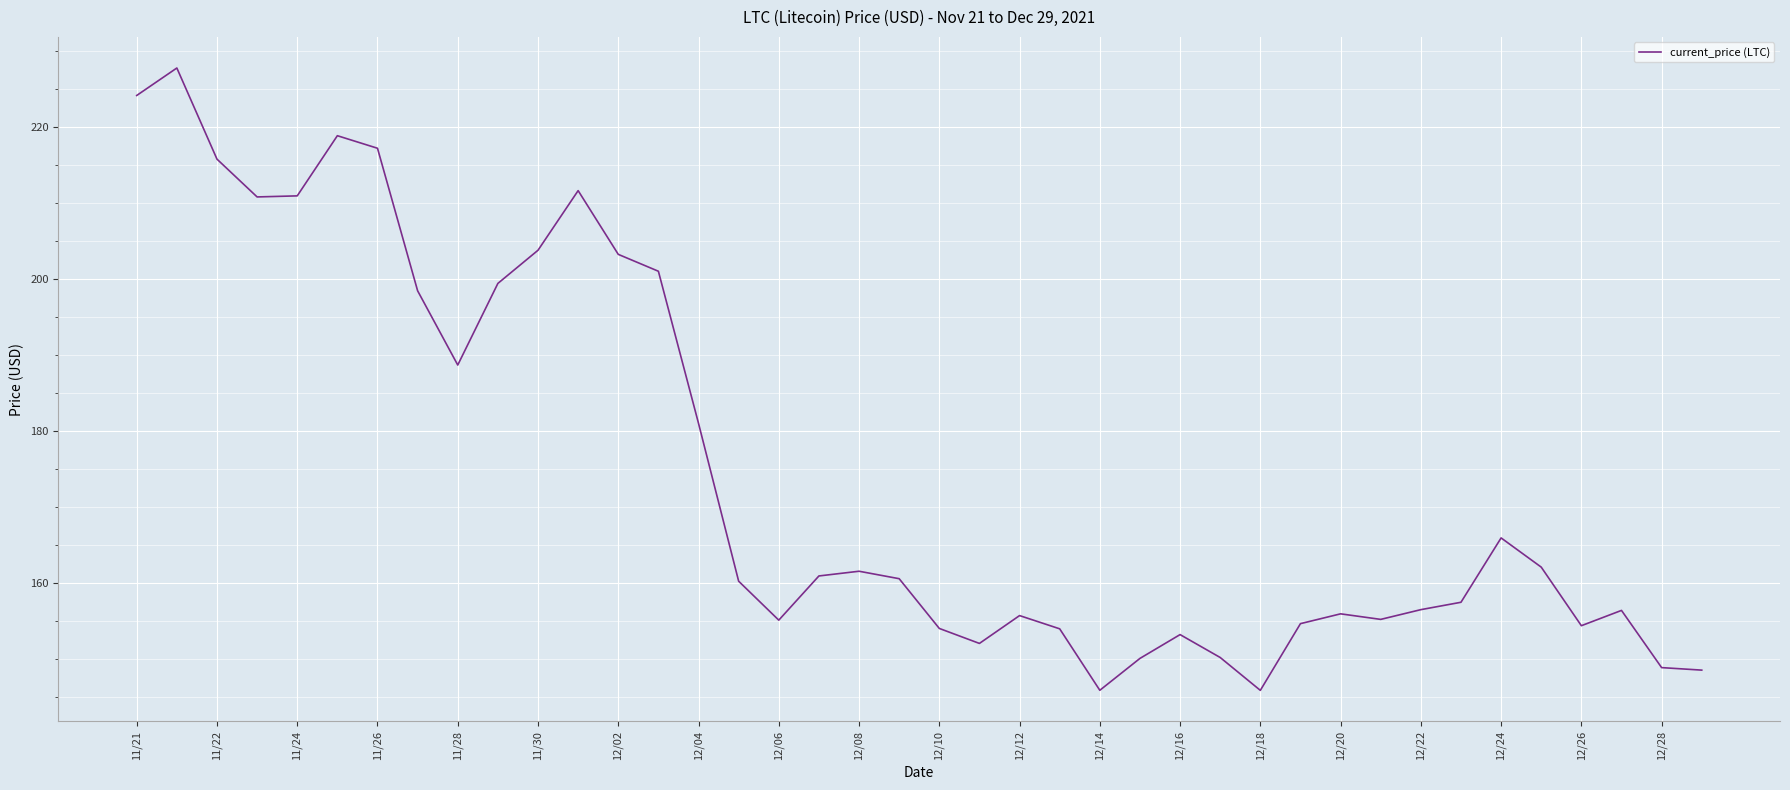

What is the difference between the maximum and minimum values?

81.8